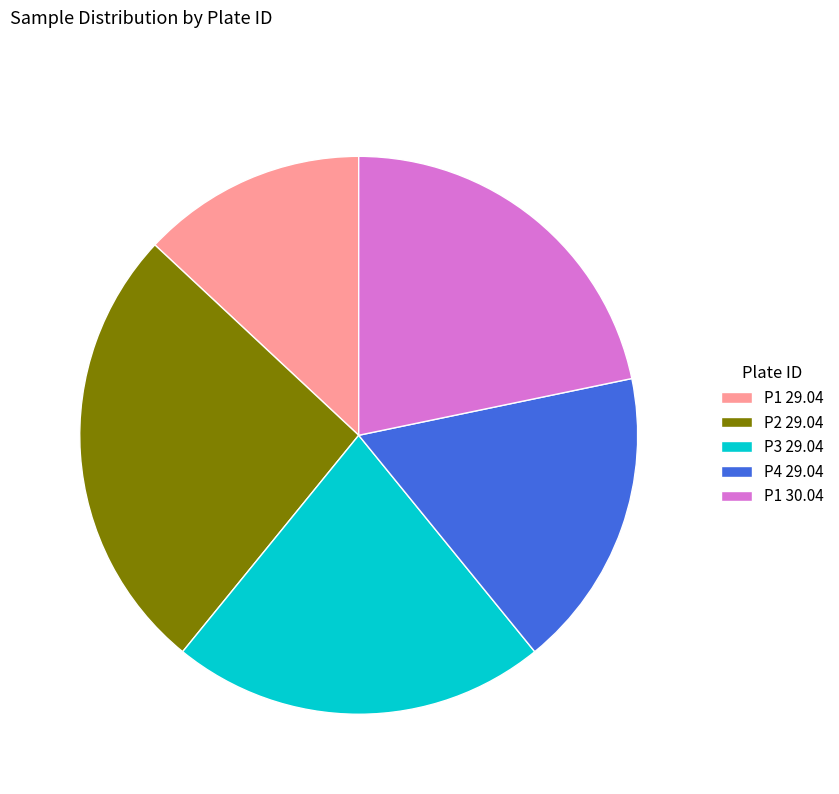

Is the sum of P4 29.04 and P1 30.04 greater than half?

No